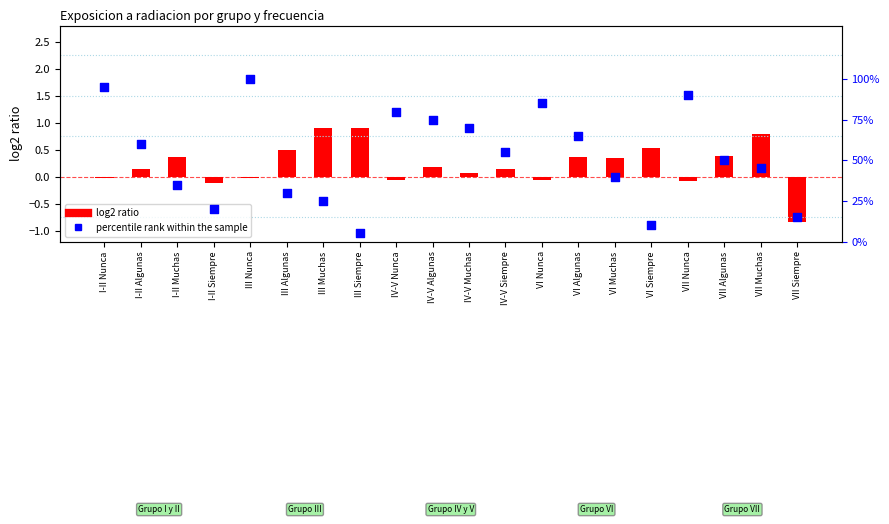

Is the value of log2 ratio (Hombre/Total) at IV-V Algunas greater than the value of percentile rank within the sample at IV-V Nunca?

No